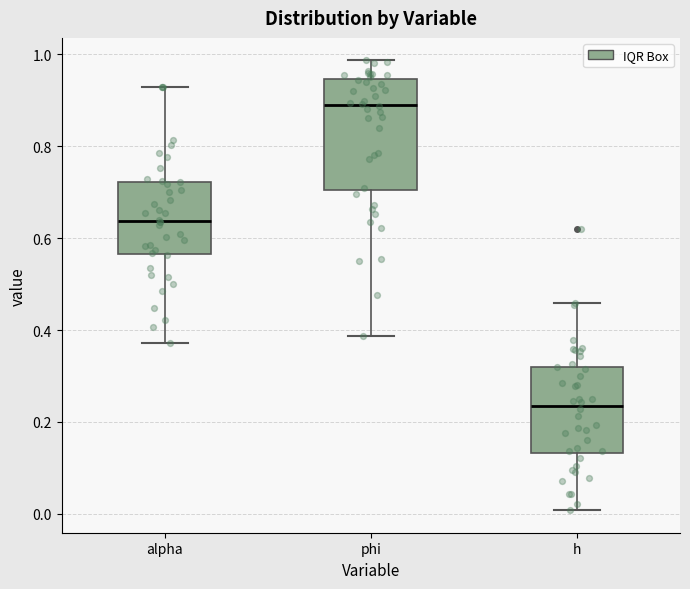

Reading left to right, read every box against the y-axis: the position of its median line, the range the box covers, and the ends of its whiskers. The values are not printed on the chart, so give them approximately, as read against the axis.

alpha: median 0.64, box 0.56 to 0.72, whiskers 0.38 to 0.92
phi: median 0.90, box 0.70 to 0.94, whiskers 0.38 to 0.98
h: median 0.24, box 0.14 to 0.32, whiskers 0.00 to 0.46